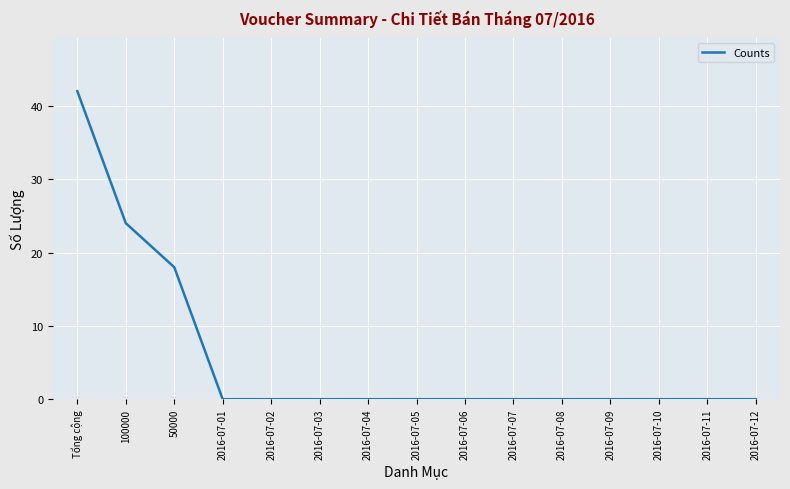

What is the maximum value shown in the chart?

42